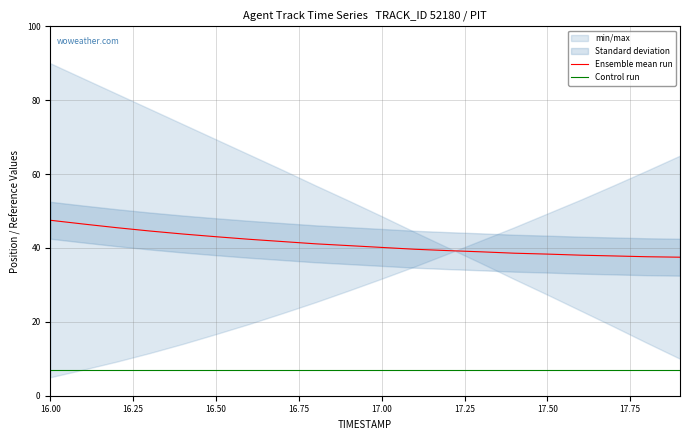

Is it true that Control run equals 1.6 at 17.00?

False